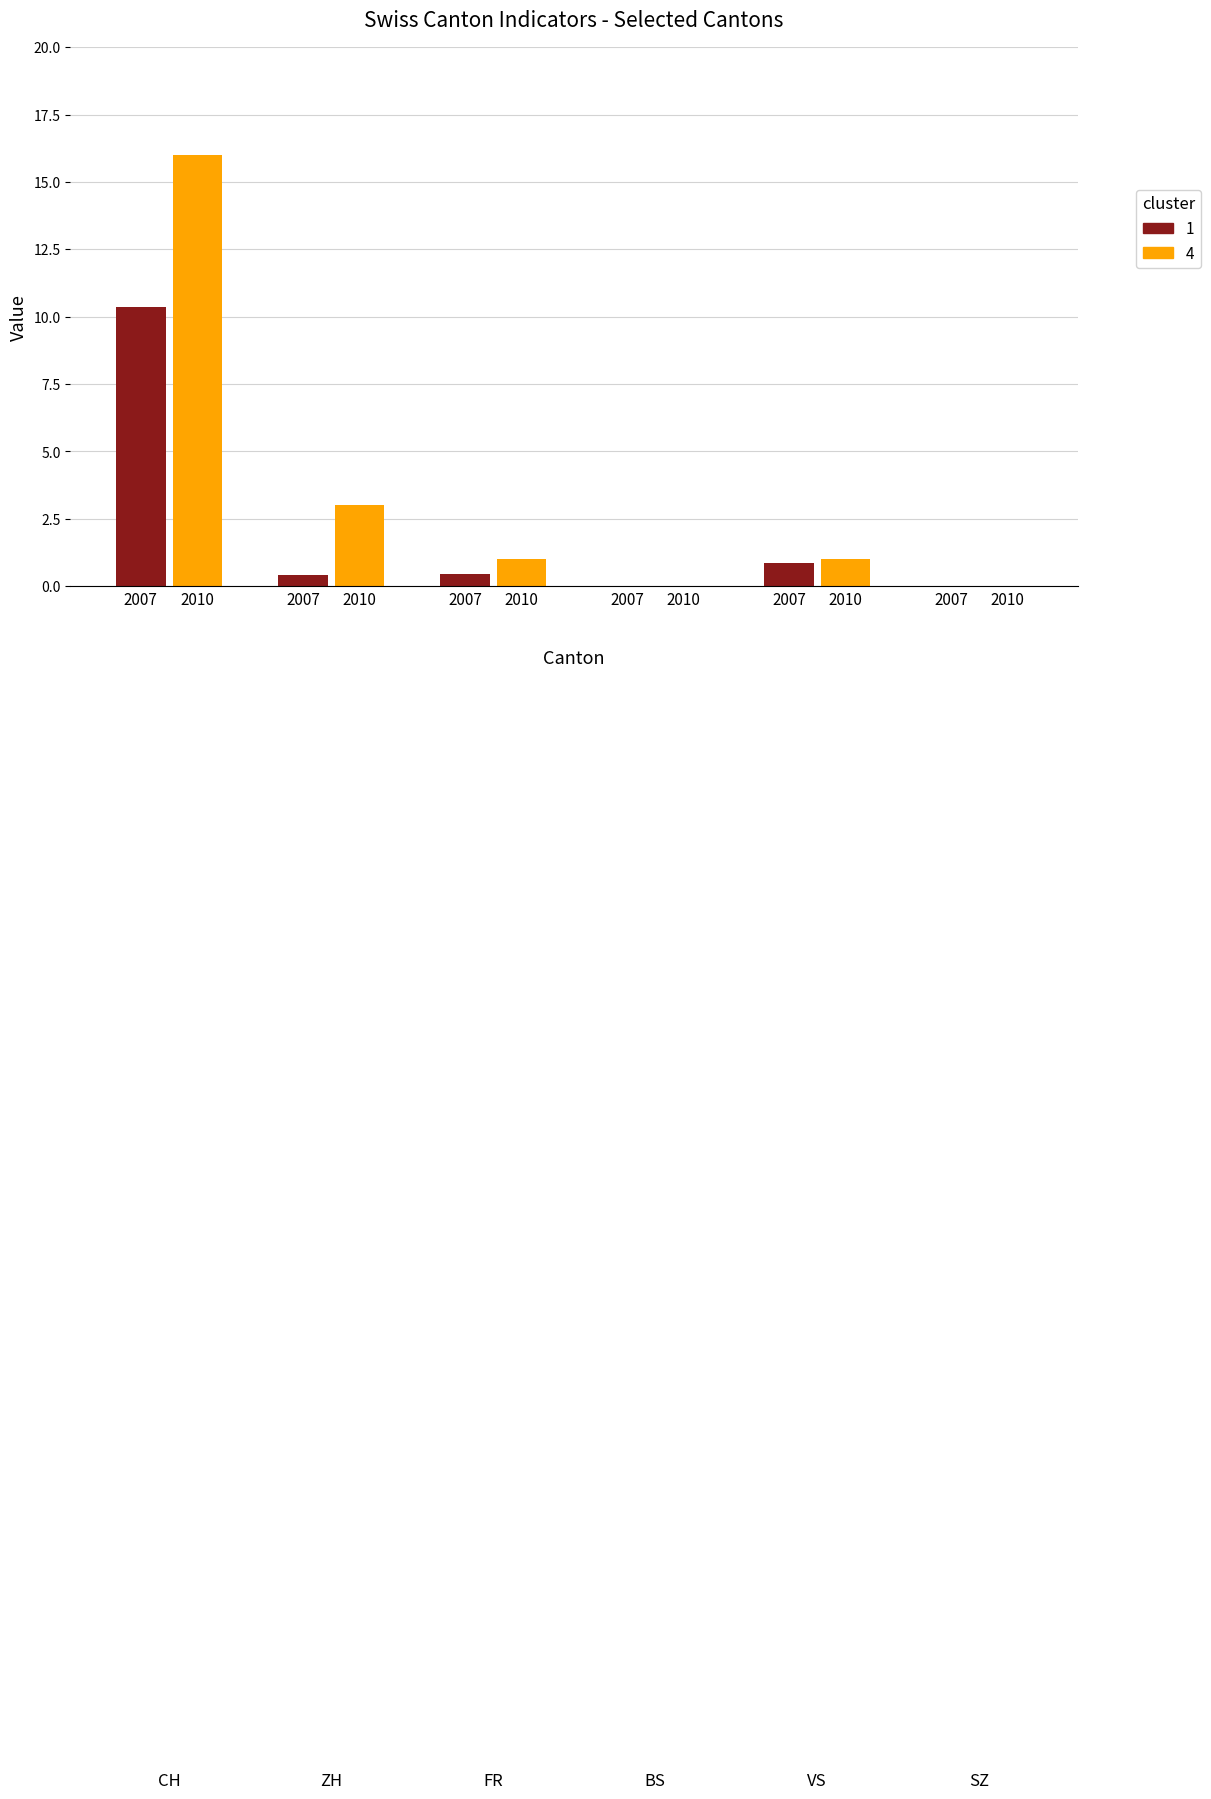

What is the greatest value displayed?

16